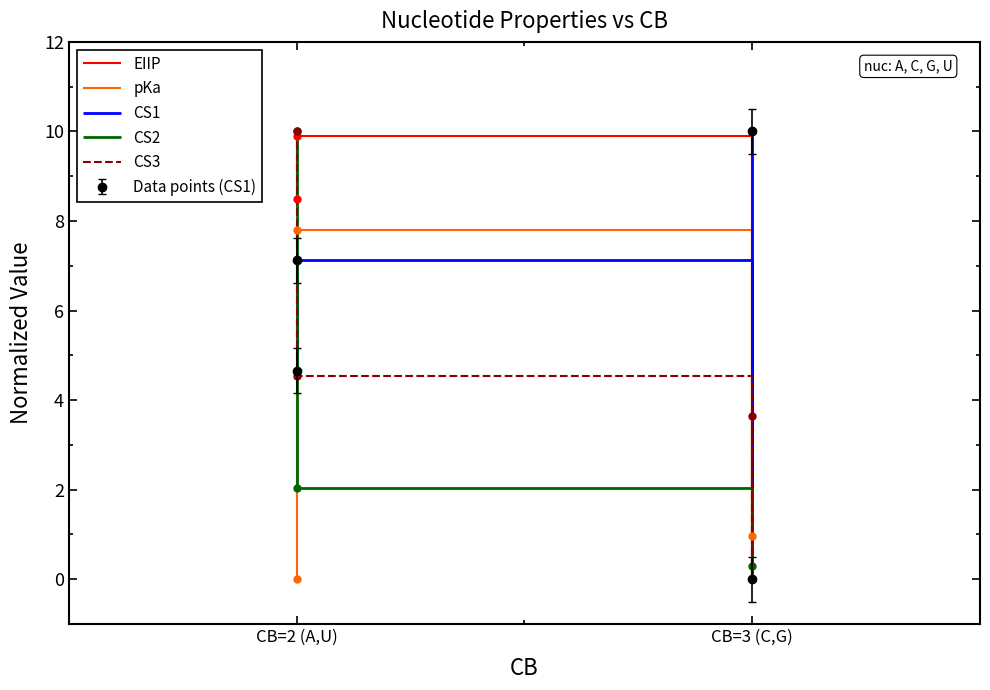

How many series are shown in this chart?

5